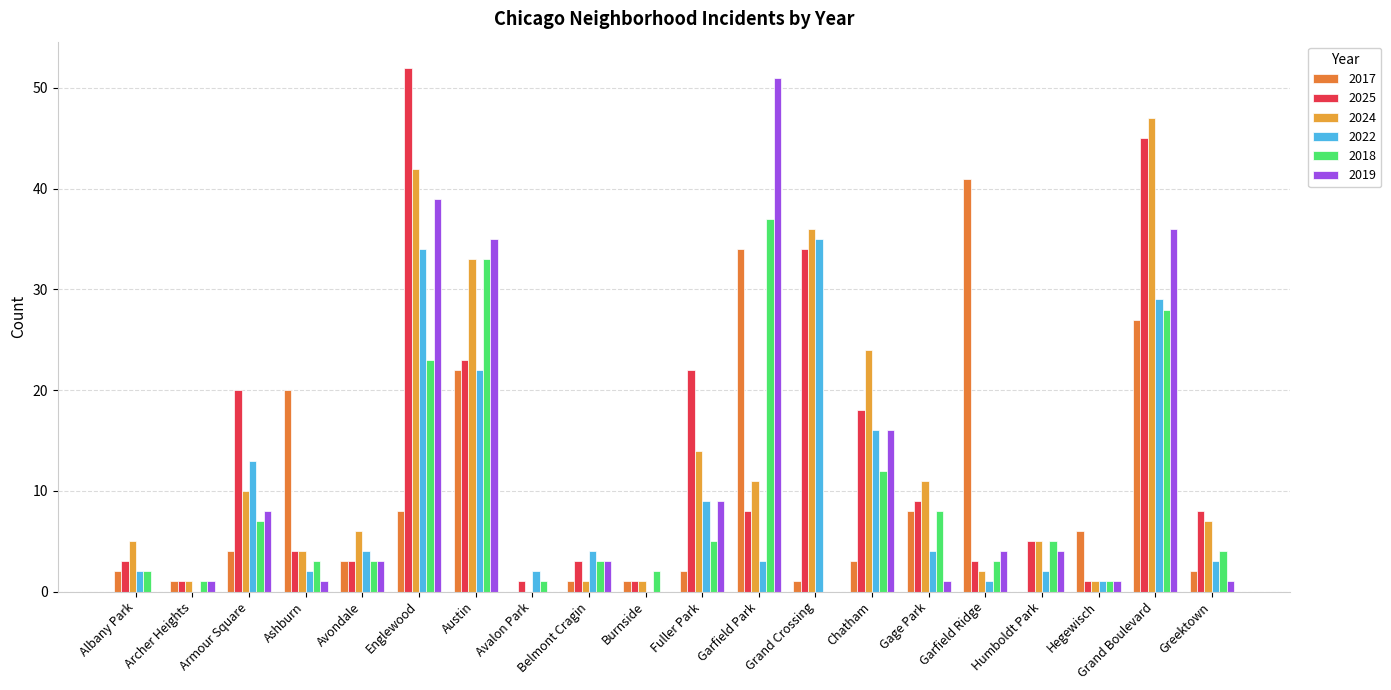

What is the difference between the second highest and second lowest values in the 2017 series?

34